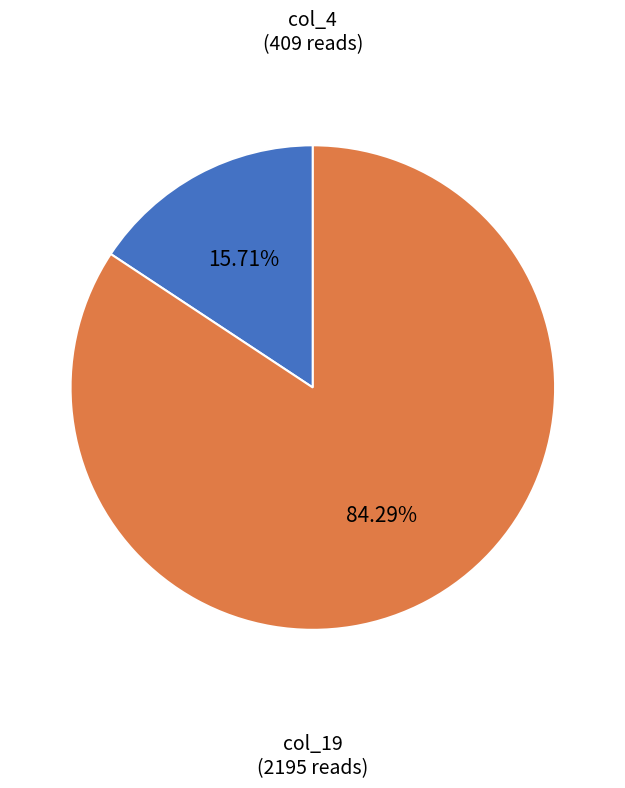

Count the number of slices in the pie.

2